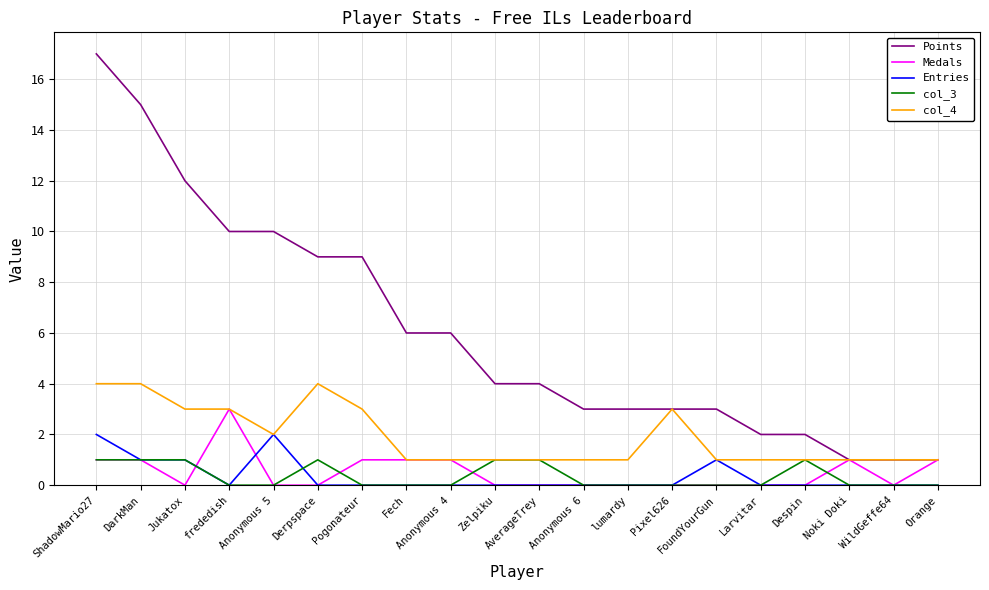

Which series has the largest range (max minus min)?

Points